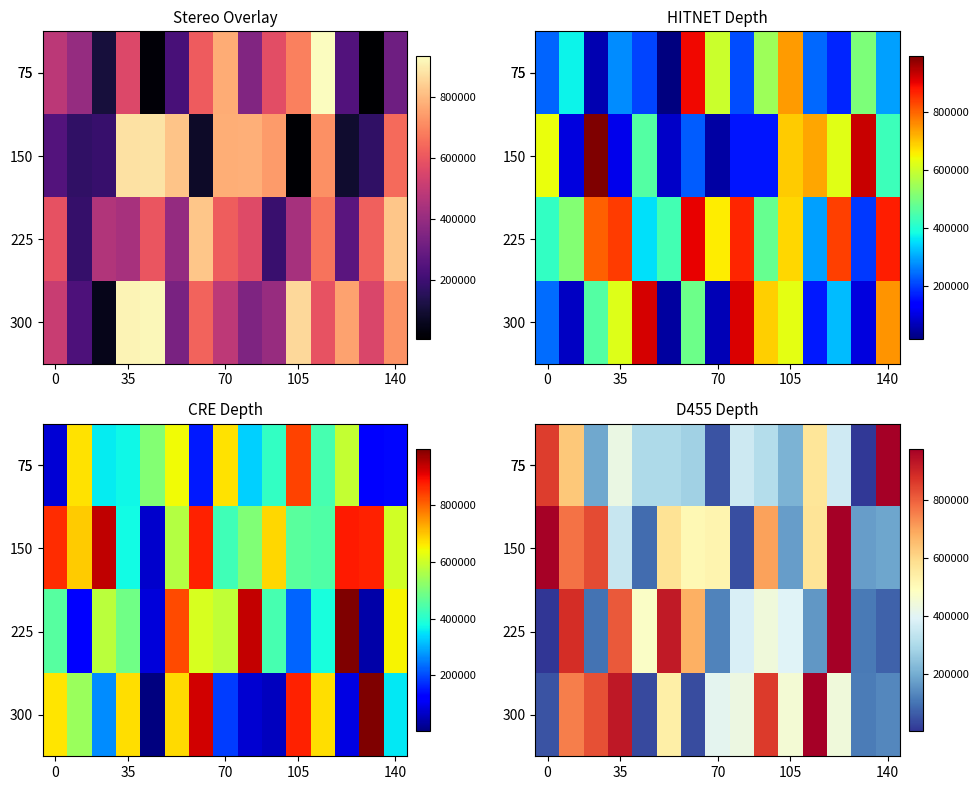

List the series in order of their overall mean, highest first.

150, 300, 225, 75